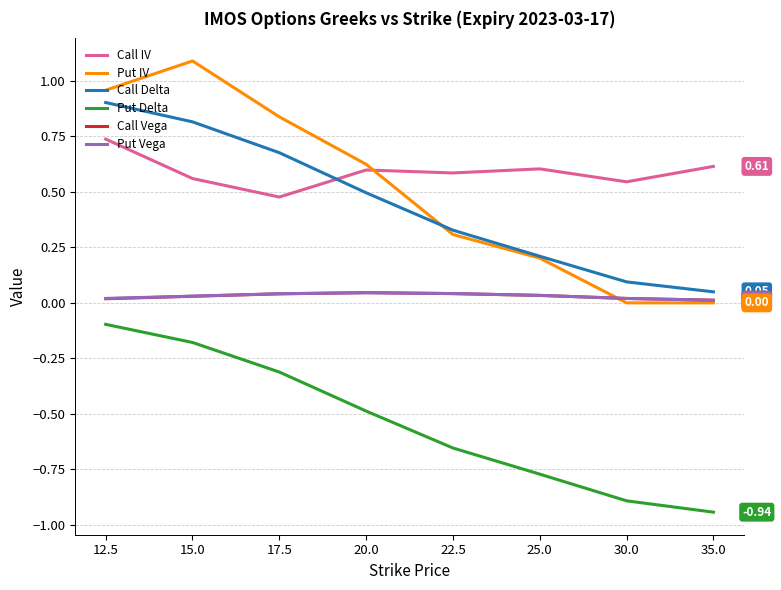

Count the Call IV values in the range 0 to 1.

8